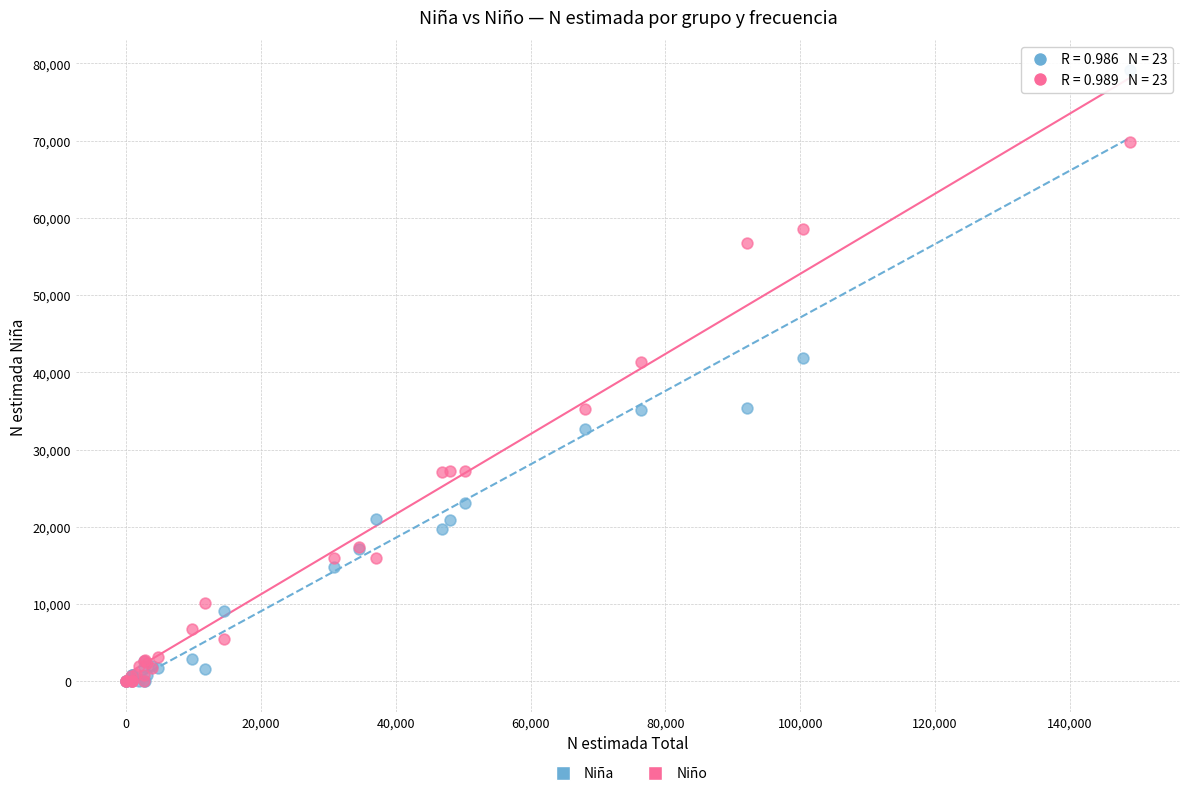

What are all the series names shown in the legend?

Niña, Niño